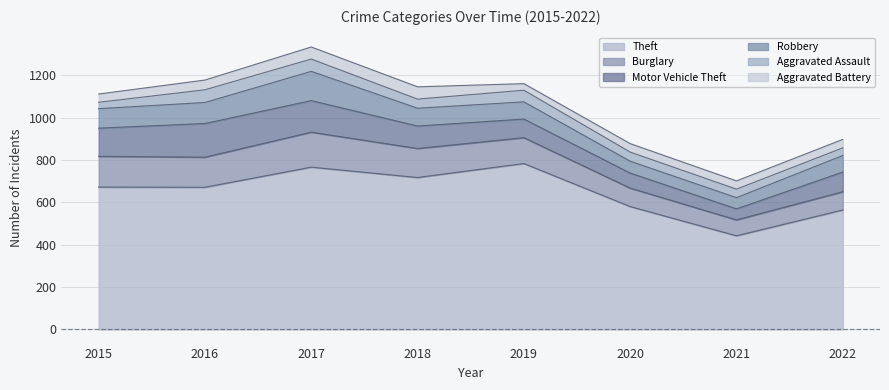

Reading left to right, extract all data points from this chart.

Theft: 672	671	766	717	783	580	442	564
Burglary: 145	142	165	137	122	87	75	86
Motor Vehicle Theft: 133	159	149	106	88	71	52	93
Robbery: 92	99	138	84	81	56	53	78
Aggravated Assault: 30	60	58	43	55	43	40	36
Aggravated Battery: 39	46	57	58	31	40	39	40